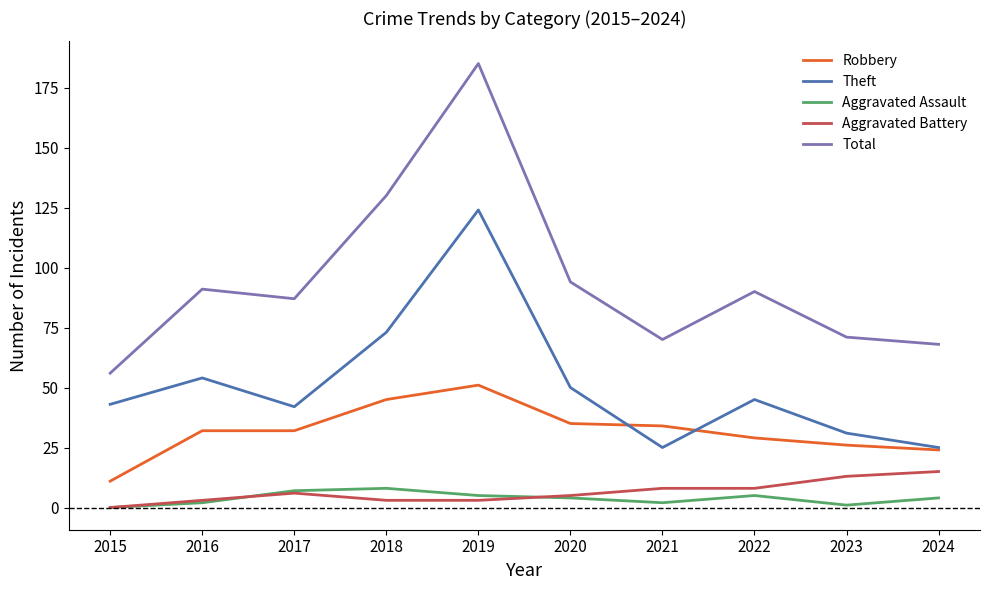

Reading left to right, transcribe all the data shown in this chart.

Robbery: 11	32	32	45	51	35	34	29	26	24
Theft: 43	54	42	73	124	50	25	45	31	25
Aggravated Assault: 0	2	7	8	5	4	2	5	1	4
Aggravated Battery: 0	3	6	3	3	5	8	8	13	15
Total: 56	91	87	130	185	94	70	90	71	68